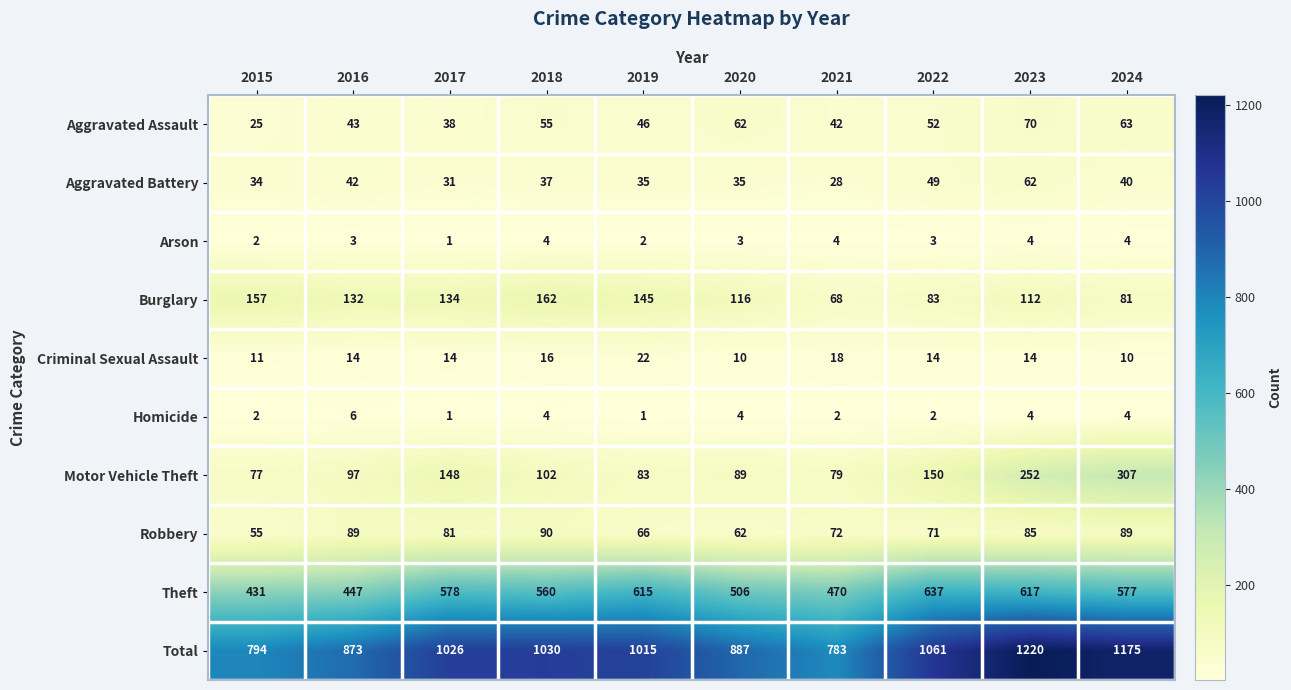

At which label does Theft reach its minimum?

2015